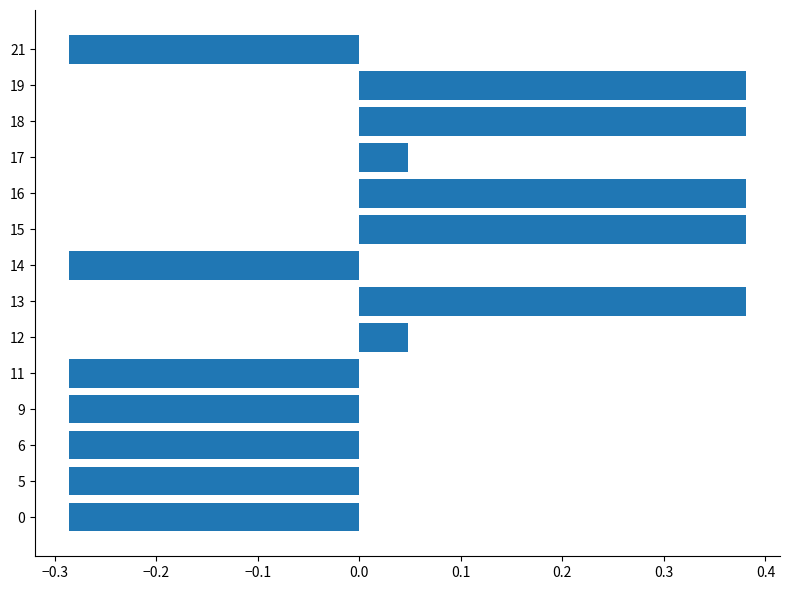

Is it true that the value at 21 is -0.2?

False